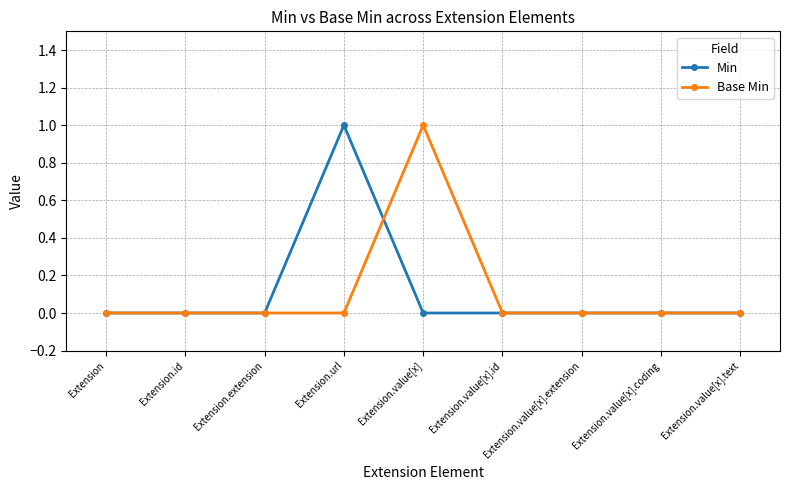

The value of Base Min at Extension.value[x] is 2. True or false?

False